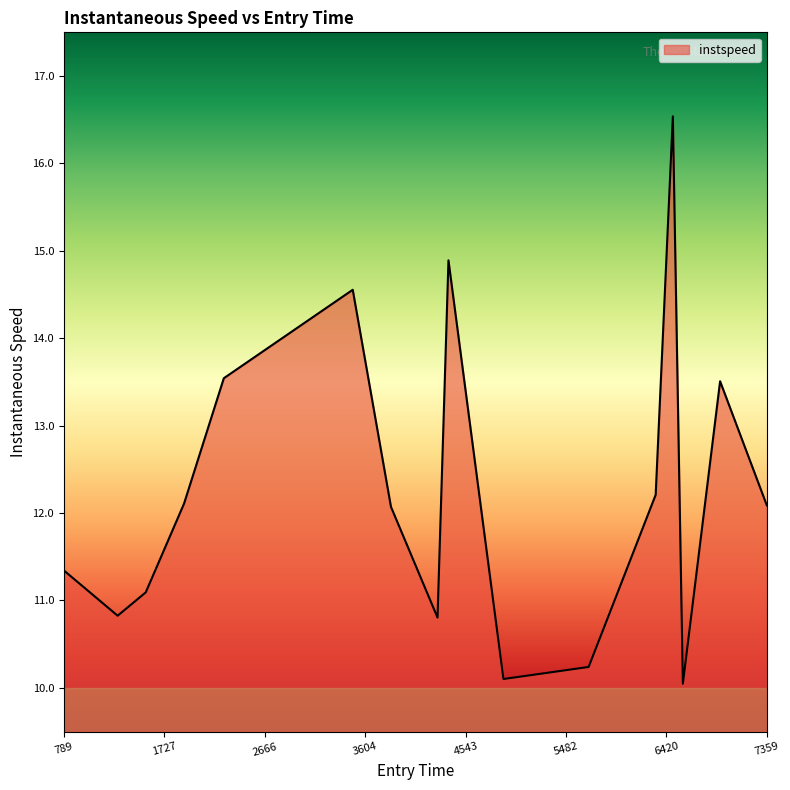

True or false: the data has more than 0 interior local peaks.

True